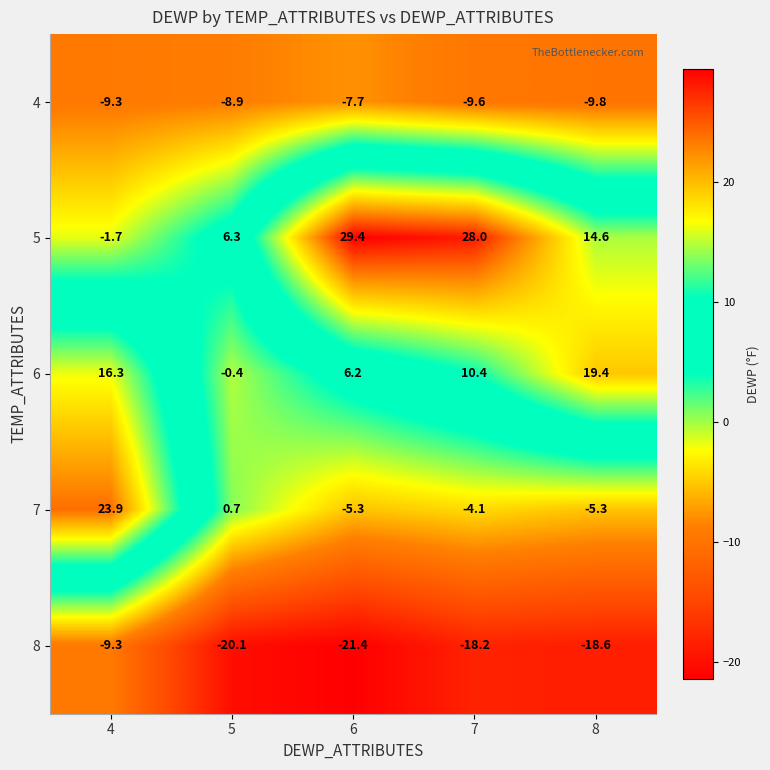

What is the highest value of the 6 series?

19.4